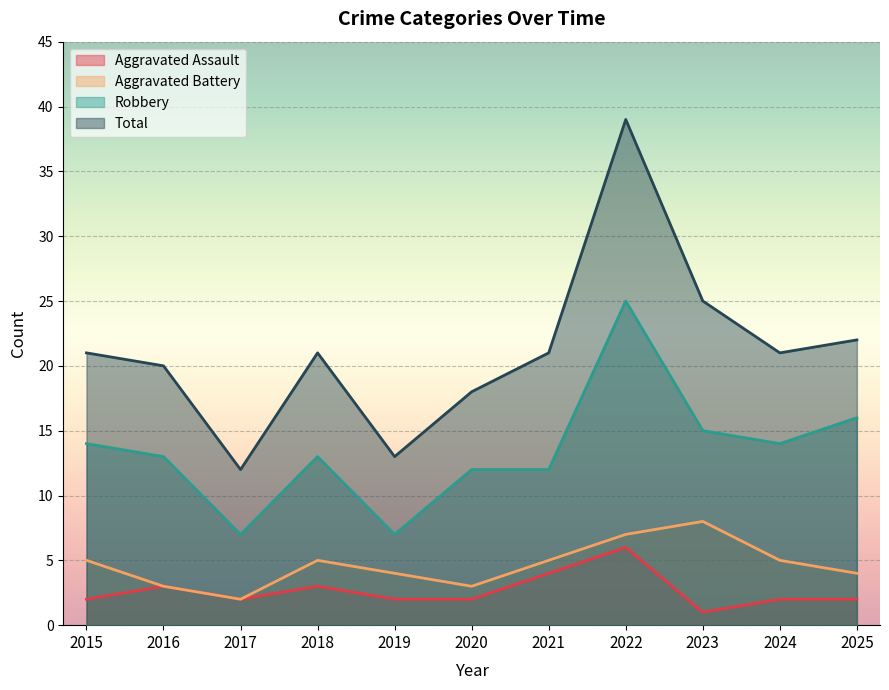

What is the average value of the Aggravated Assault series?

3